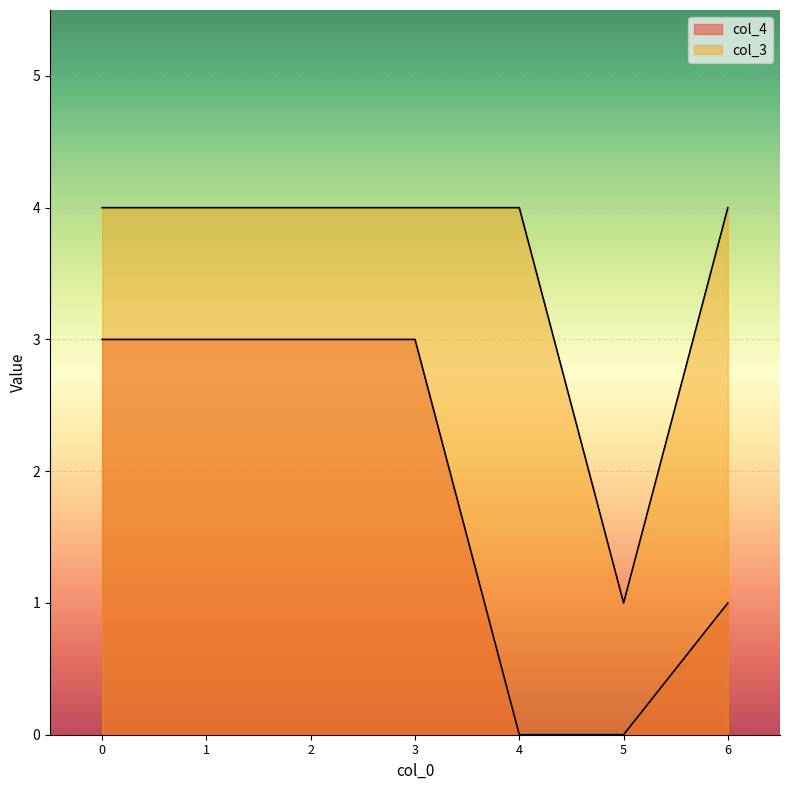

Reading left to right, extract all data points from this chart.

col_4: 3	3	3	3	0	0	1
col_3: 4	4	4	4	4	1	4